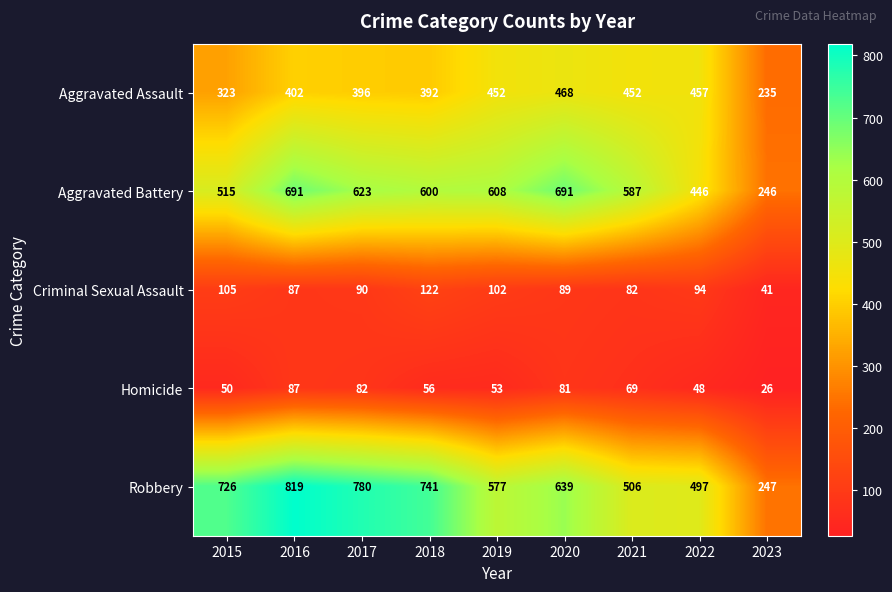

What is the minimum value shown in the chart?

26